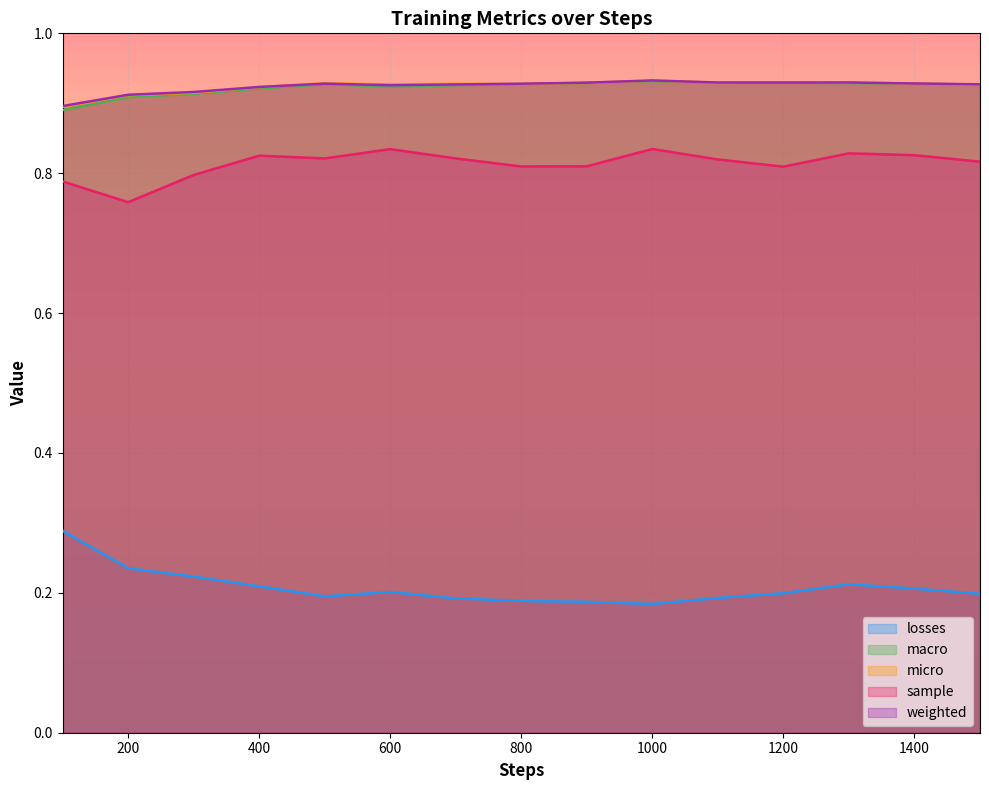

Which series changed the most between 1000 and 1200?

sample